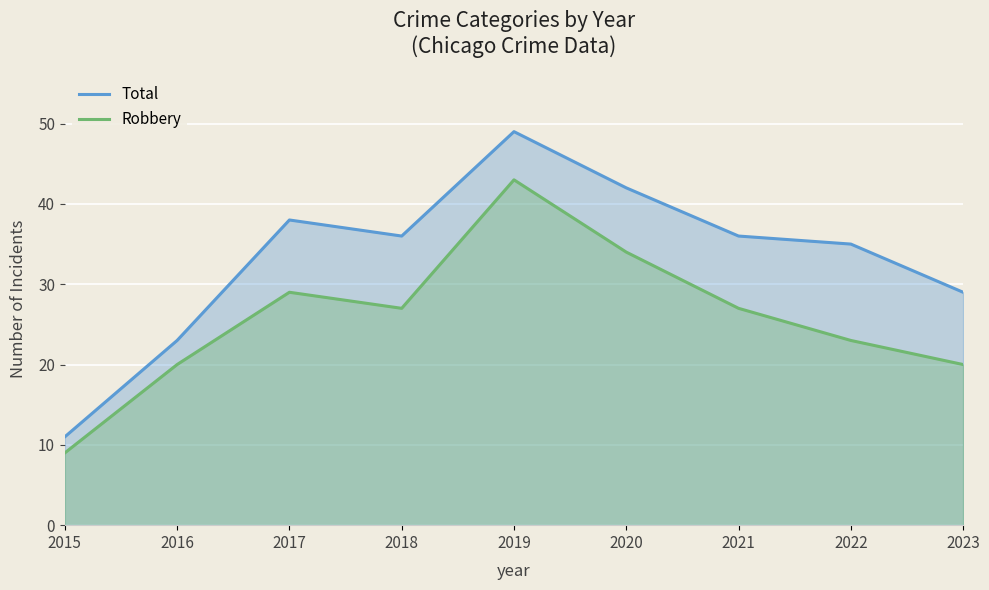

How many lines are shown in the chart?

2